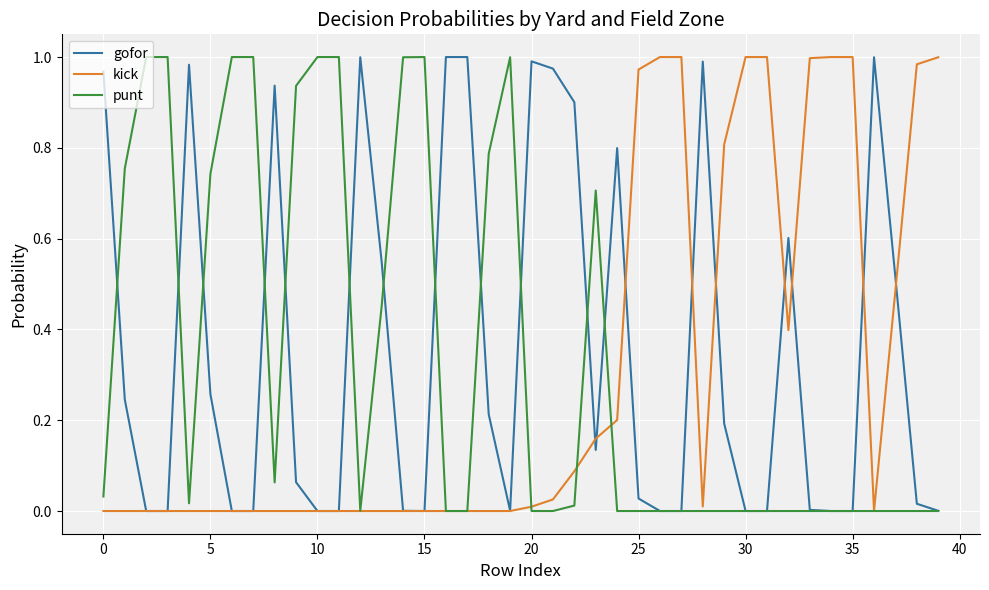

Is this an area chart (filled region under the line)?

No